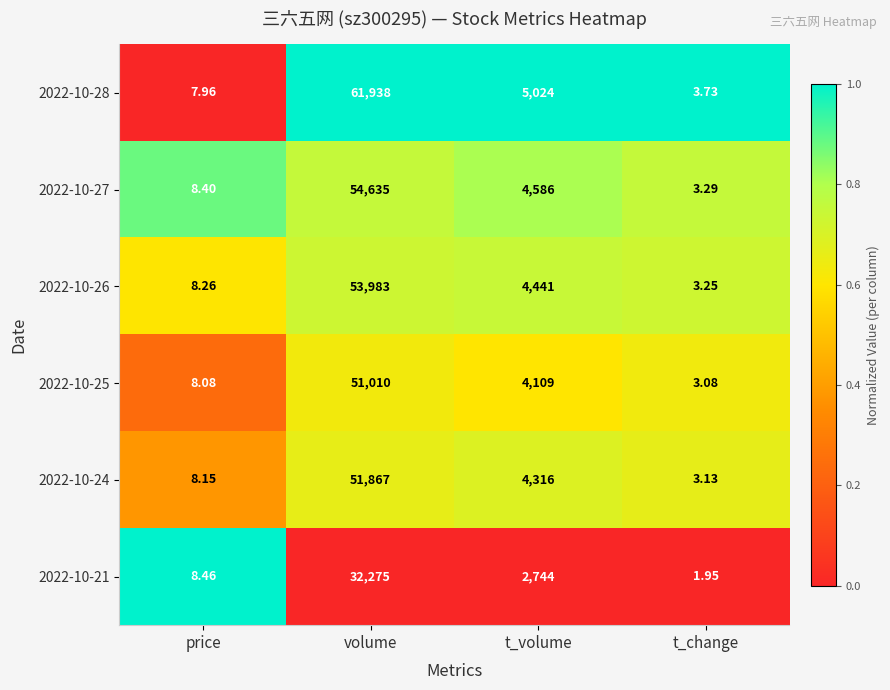

At which label does 2022-10-21 first exceed 2744?

volume